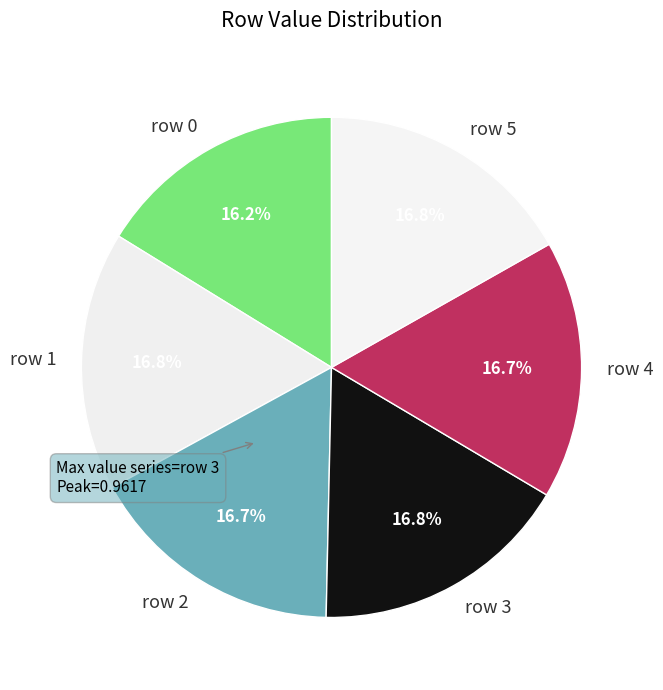

True or false: row 1 accounts for 7% of the total.

False